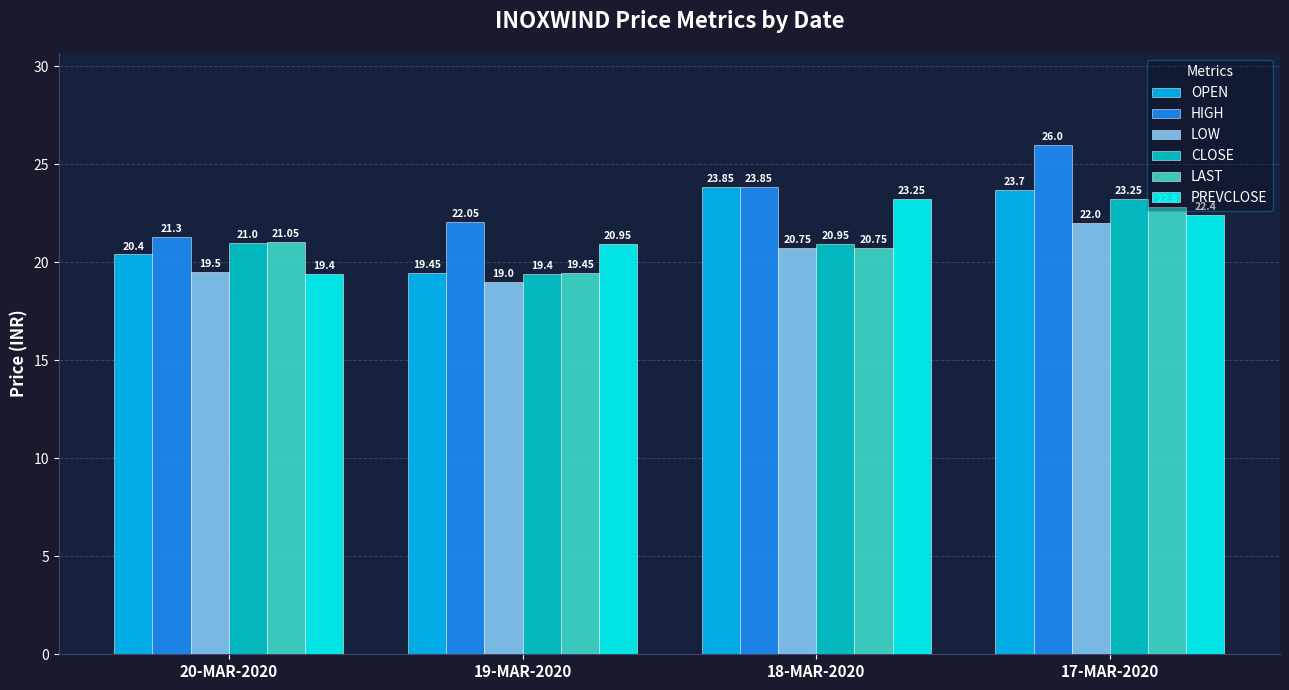

What is the sum of all OPEN values?

87.4